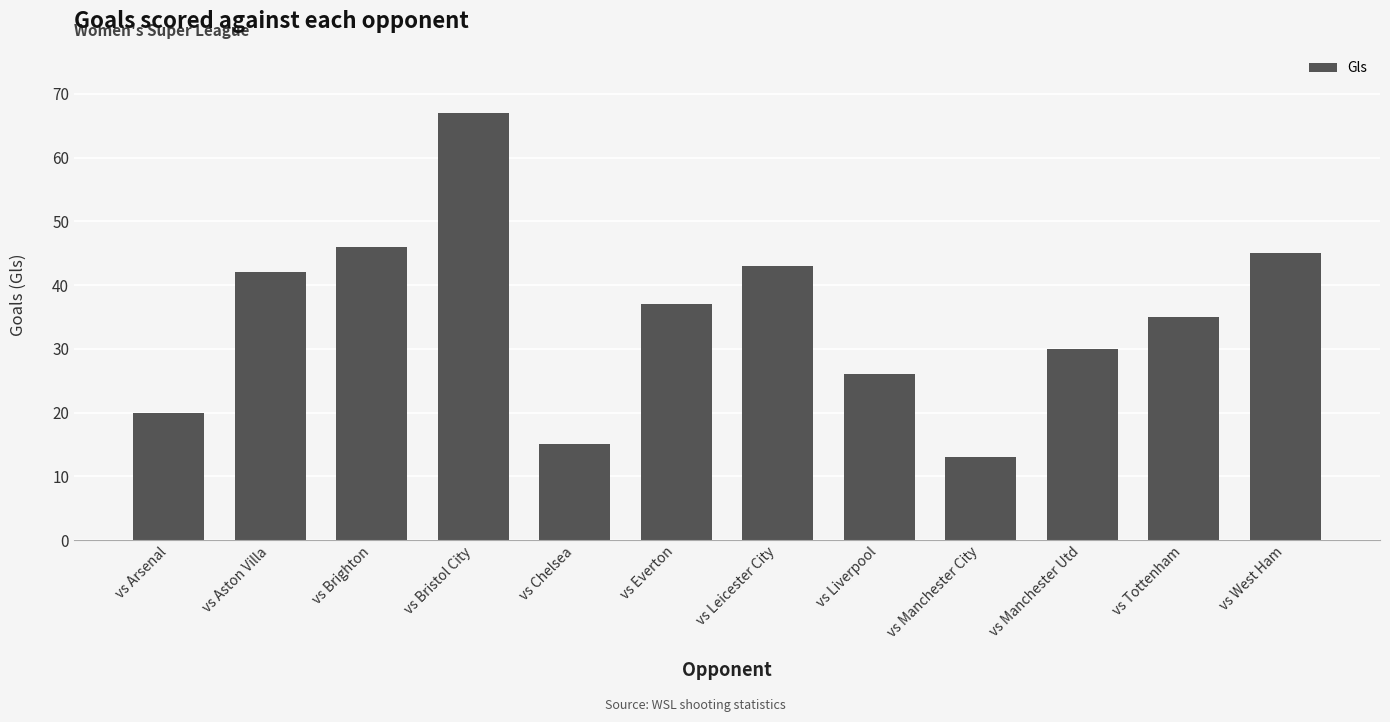

What is the approximate value at vs Brighton, to the nearest 10?

50